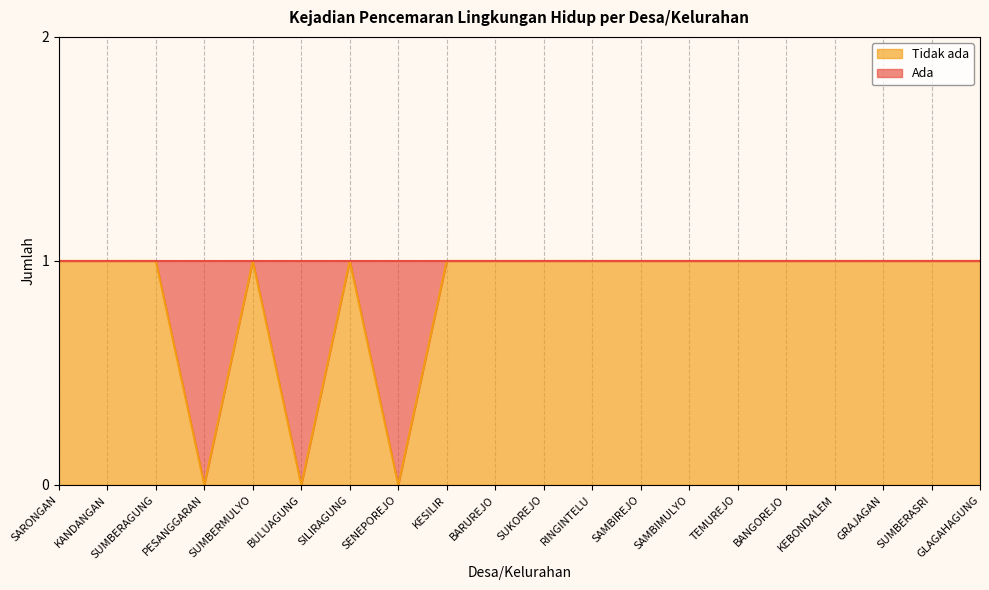

What position from the right is KANDANGAN?

19